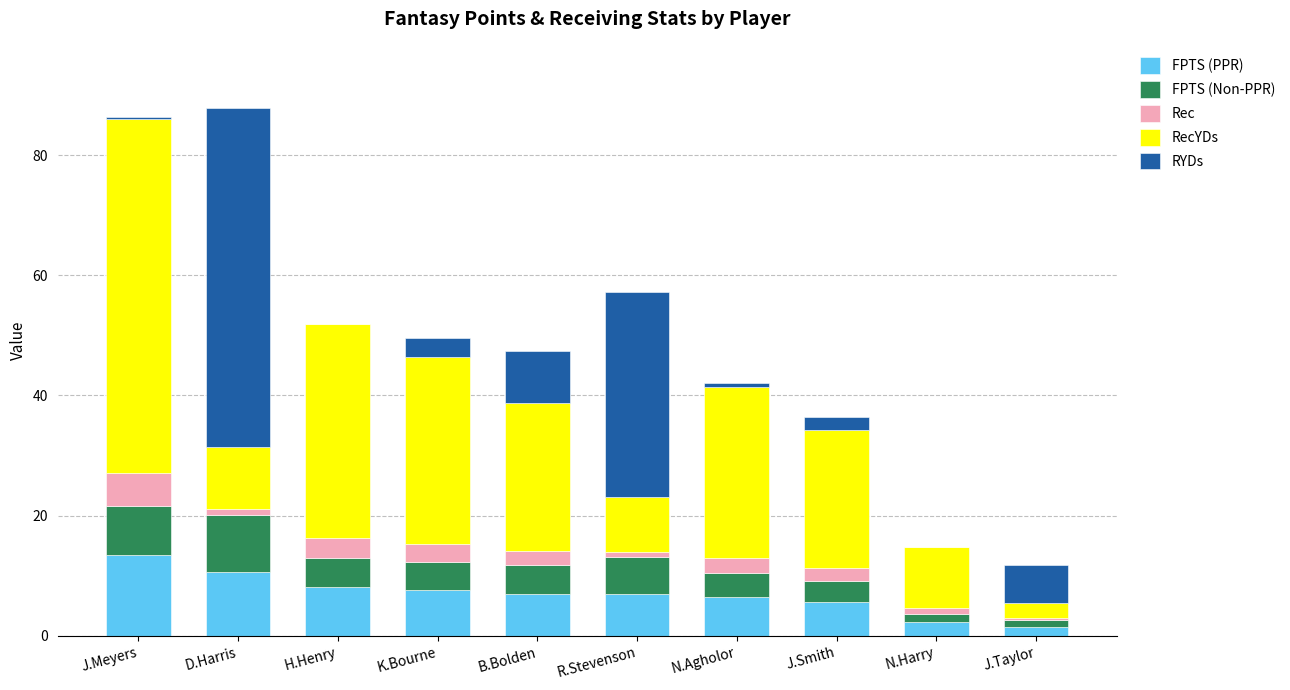

What is the total value across all series at K.Bourne?

49.6